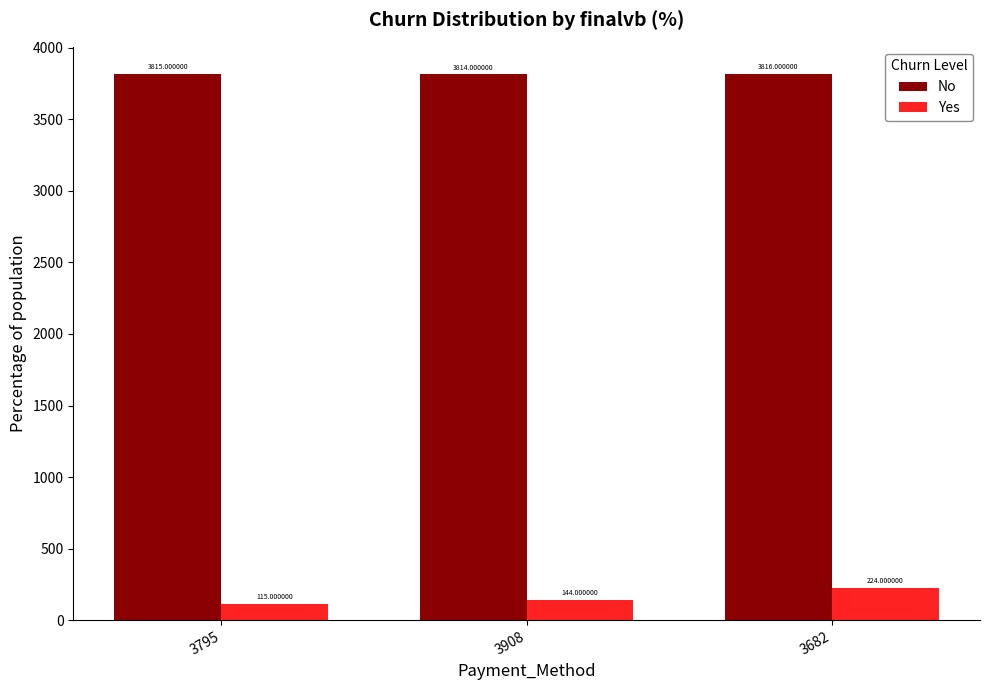

List the labels in order of No value, largest first.

3682, 3795, 3908